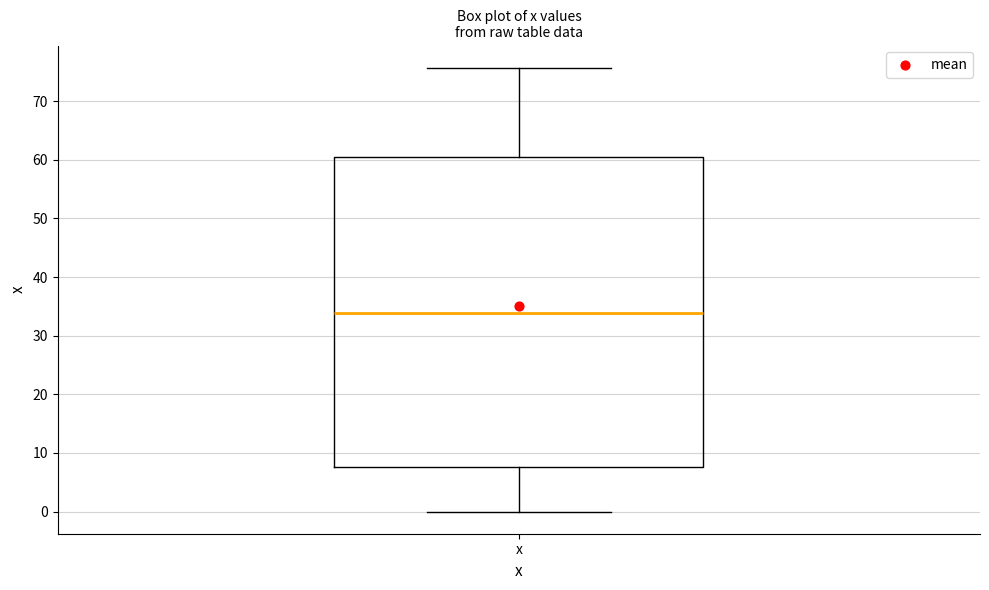

Read this box plot against the y-axis: the position of the median line, the range covered by the box, and the ends of both whiskers. The values are not printed on the chart, so give them approximately, as read against the axis.

median 34, box 8 to 61, whiskers 0 to 76